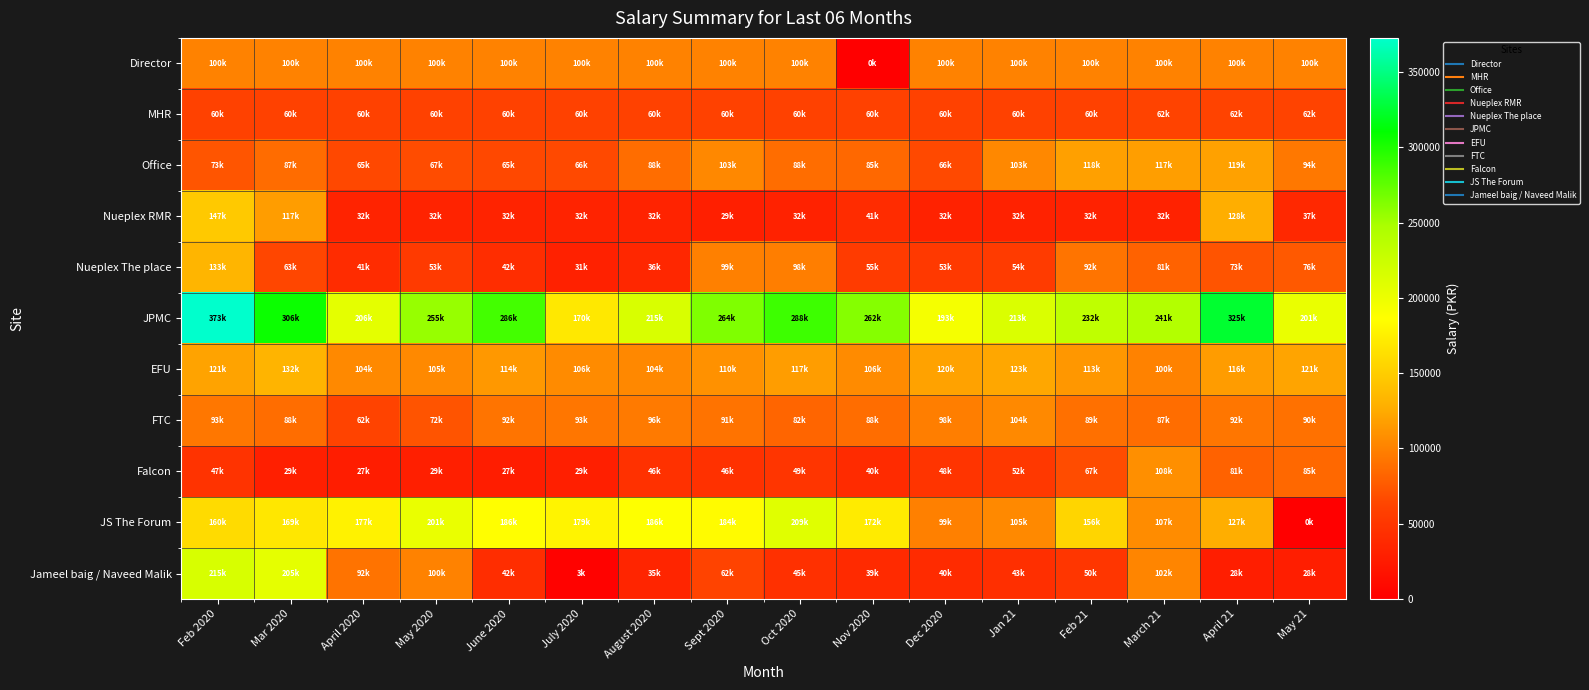

Reading left to right, extract all data points from this chart.

Director: Feb 2020=100000.0	Mar 2020=100000.0	April 2020=100000.0	May 2020=100000.0	June 2020=100000.0	July 2020=100000.0	August 2020=100000.0	Sept 2020=100000.0	Oct 2020=100000.0	Nov 2020=0.0	Dec 2020=100000.0	Jan 21=100000.0	Feb 21=100000.0	March 21=100000.0	April 21=100000.0	May 21=100000.0
MHR: Feb 2020=60000.0	Mar 2020=60000.0	April 2020=60000.0	May 2020=60000.0	June 2020=60000.0	July 2020=60000.0	August 2020=60000.0	Sept 2020=60000.0	Oct 2020=60000.0	Nov 2020=60000.0	Dec 2020=60000.0	Jan 21=60000.0	Feb 21=60000.0	March 21=62000.0	April 21=62000.0	May 21=62000.0
Office: Feb 2020=73206.0	Mar 2020=87000.0	April 2020=65000.0	May 2020=67000.0	June 2020=65000.0	July 2020=66000.0	August 2020=88000.0	Sept 2020=103489.6	Oct 2020=87822.6	Nov 2020=84933.3	Dec 2020=66000.0	Jan 21=103483.9	Feb 21=118000.0	March 21=117387.1	April 21=119000.0	May 21=94000.0
Nueplex RMR: Feb 2020=147448.3	Mar 2020=116709.7	April 2020=32250.0	May 2020=32250.0	June 2020=32250.0	July 2020=32250.0	August 2020=32250.0	Sept 2020=29300.0	Oct 2020=31750.0	Nov 2020=40875.0	Dec 2020=31500.0	Jan 21=31500.0	Feb 21=31500.0	March 21=31500.0	April 21=127743.9	May 21=37258.1
Nueplex The place: Feb 2020=132799.3	Mar 2020=63387.1	April 2020=41481.2	May 2020=53254.0	June 2020=42143.8	July 2020=30919.3	August 2020=35761.1	Sept 2020=99415.6	Oct 2020=97959.7	Nov 2020=54868.8	Dec 2020=52703.6	Jan 21=53987.2	Feb 21=92420.8	March 21=81163.6	April 21=72583.3	May 21=75645.2
JPMC: Feb 2020=372669.0	Mar 2020=306071.1	April 2020=205928.3	May 2020=255428.5	June 2020=285739.6	July 2020=169629.0	August 2020=214618.5	Sept 2020=263865.9	Oct 2020=288039.3	Nov 2020=261684.0	Dec 2020=193255.0	Jan 21=212582.9	Feb 21=232213.2	March 21=241484.5	April 21=324826.6	May 21=201483.9
EFU: Feb 2020=120506.0	Mar 2020=131841.1	April 2020=104362.5	May 2020=104752.4	June 2020=113883.3	July 2020=105737.9	August 2020=103883.1	Sept 2020=109841.7	Oct 2020=117032.3	Nov 2020=105759.2	Dec 2020=119633.1	Jan 21=122746.0	Feb 21=113383.9	March 21=100282.3	April 21=116254.2	May 21=121334.7
FTC: Feb 2020=93330.7	Mar 2020=87991.9	April 2020=61687.5	May 2020=72469.4	June 2020=92054.2	July 2020=92983.9	August 2020=95746.0	Sept 2020=91266.7	Oct 2020=82338.7	Nov 2020=87658.3	Dec 2020=98246.0	Jan 21=104427.4	Feb 21=89080.4	March 21=87447.6	April 21=92458.3	May 21=89770.2
Falcon: Feb 2020=47469.3	Mar 2020=29145.2	April 2020=27083.3	May 2020=28830.7	June 2020=27083.3	July 2020=29145.2	August 2020=45596.8	Sept 2020=45641.7	Oct 2020=48903.2	Nov 2020=39968.8	Dec 2020=48483.9	Jan 21=52201.6	Feb 21=67227.7	March 21=107939.5	April 21=81066.7	May 21=84967.7
JS The Forum: Feb 2020=160366.4	Mar 2020=169366.9	April 2020=177360.0	May 2020=201414.1	June 2020=185683.3	July 2020=178671.9	August 2020=186343.5	Sept 2020=183710.0	Oct 2020=208798.4	Nov 2020=172205.8	Dec 2020=99483.9	Jan 21=104608.9	Feb 21=156408.9	March 21=106806.4	April 21=127450.0	May 21=0.0
Jameel baig / Naveed Malik: Feb 2020=214942.8	Mar 2020=204628.7	April 2020=91566.7	May 2020=100387.1	June 2020=41733.3	July 2020=2580.7	August 2020=34871.0	Sept 2020=61920.8	Oct 2020=44959.7	Nov 2020=38666.7	Dec 2020=39516.1	Jan 21=43000.0	Feb 21=50142.9	March 21=102443.6	April 21=28000.0	May 21=28000.0